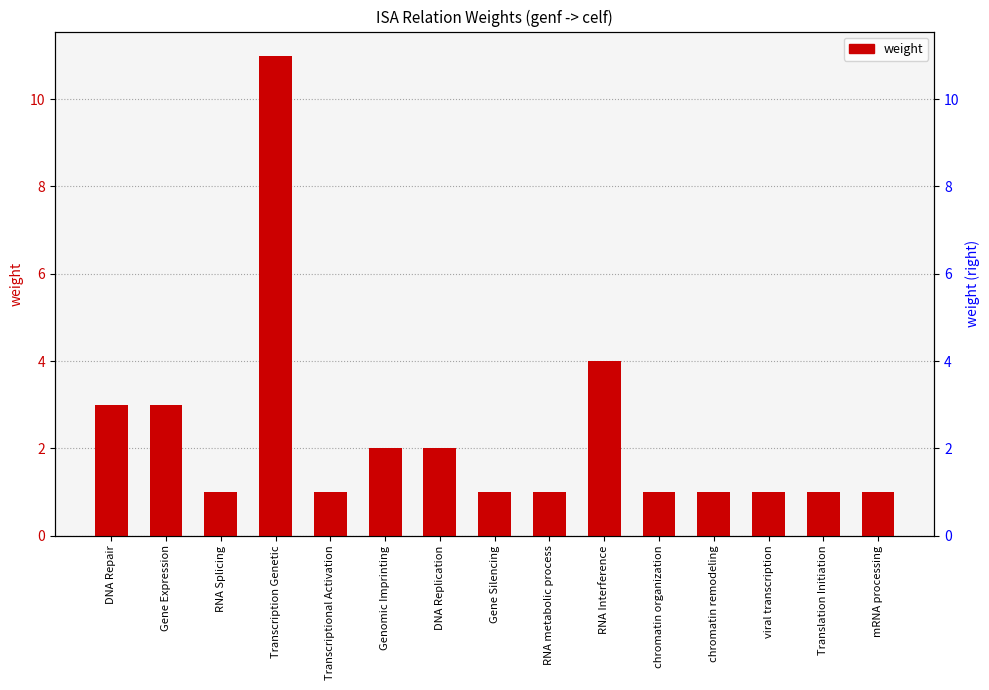

Count the number of categories in the chart.

15